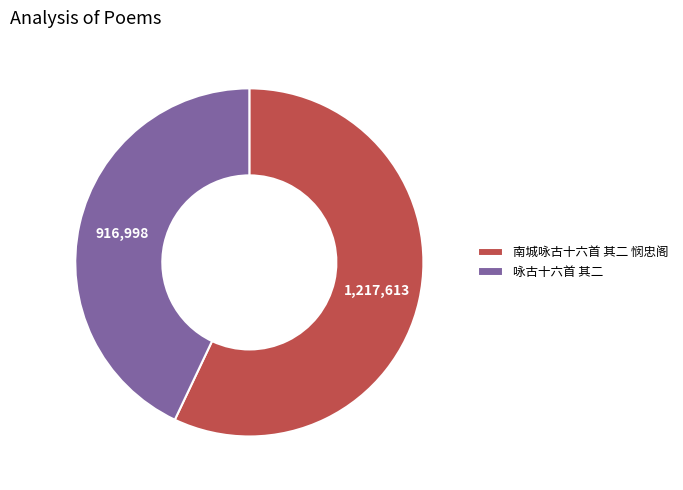

Count the number of slices in the pie.

2